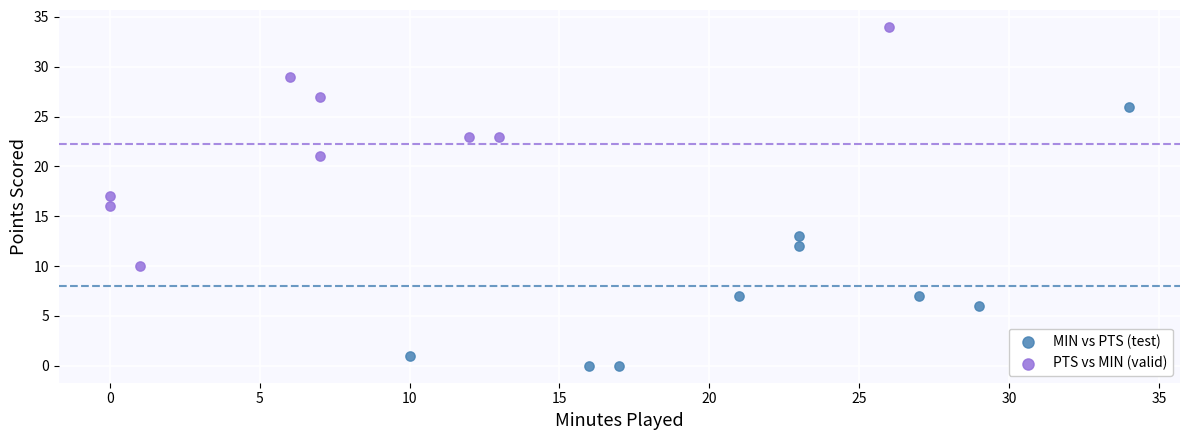

Which series reaches the maximum Y coordinate?

PTS vs MIN (valid)